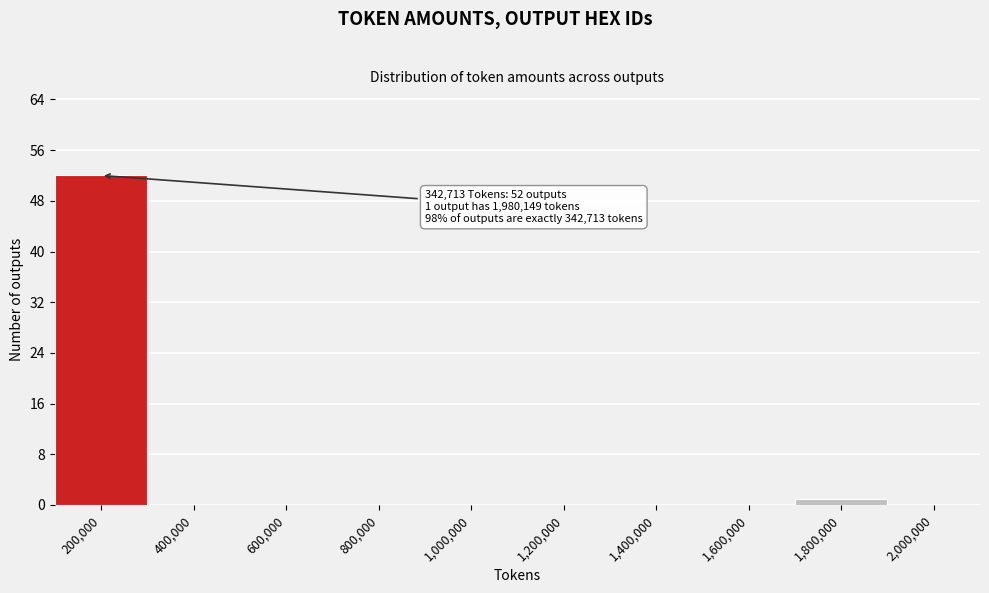

Reading left to right, extract all data points from this chart.

200,000=52	400,000=0	600,000=0	800,000=0	1,000,000=0	1,200,000=0	1,400,000=0	1,600,000=0	1,800,000=1	2,000,000=0